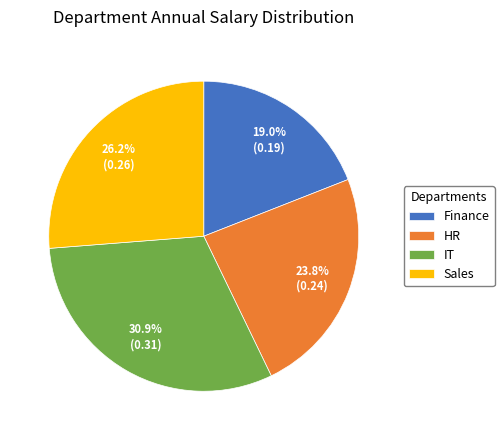

What is the smallest slice in the pie chart?

Finance